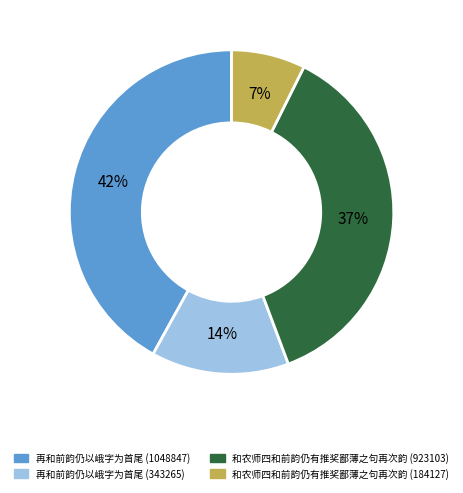

Count the number of slices in the pie.

4